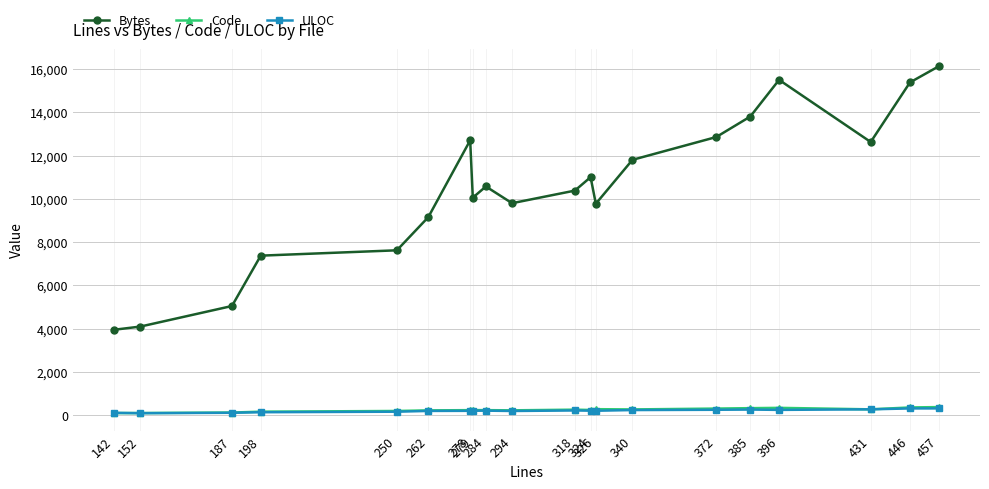

How many lines are shown in the chart?

3